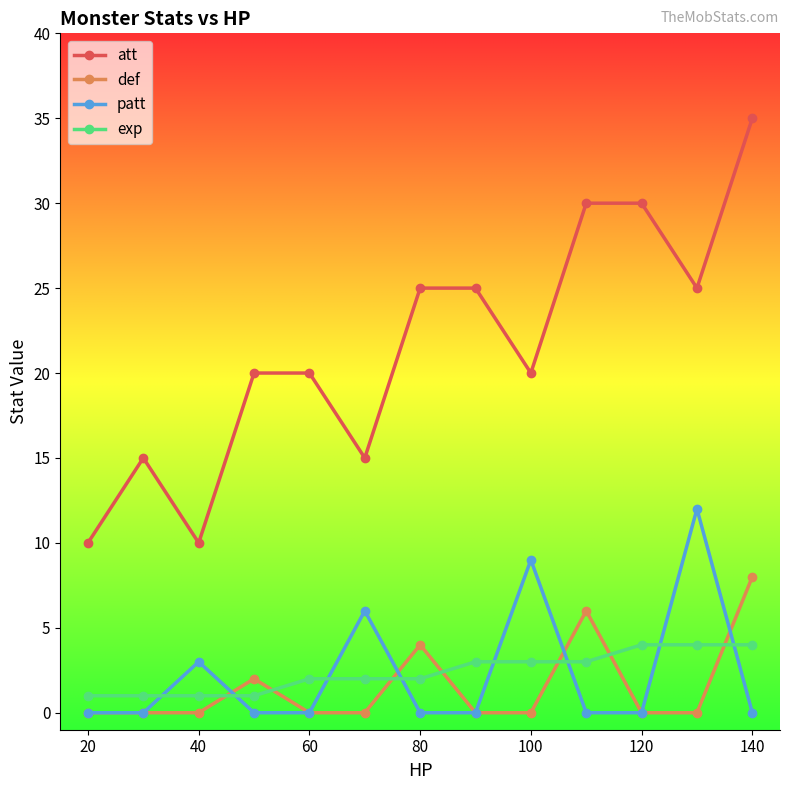

List the series in order of their peak value, lowest first.

exp, def, patt, att